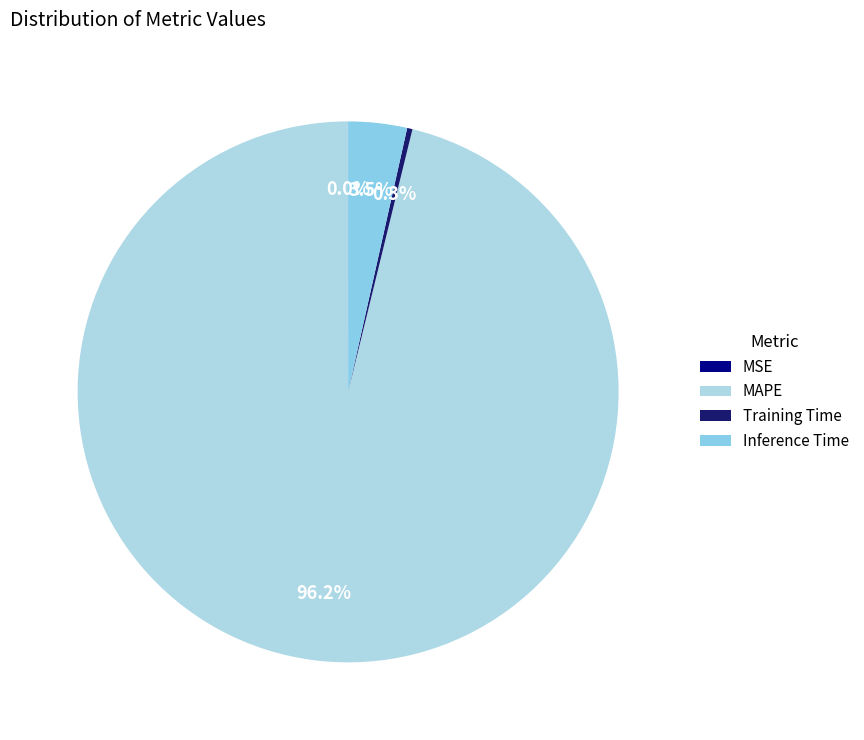

What percentage is NOT represented by Training Time?

99.7%